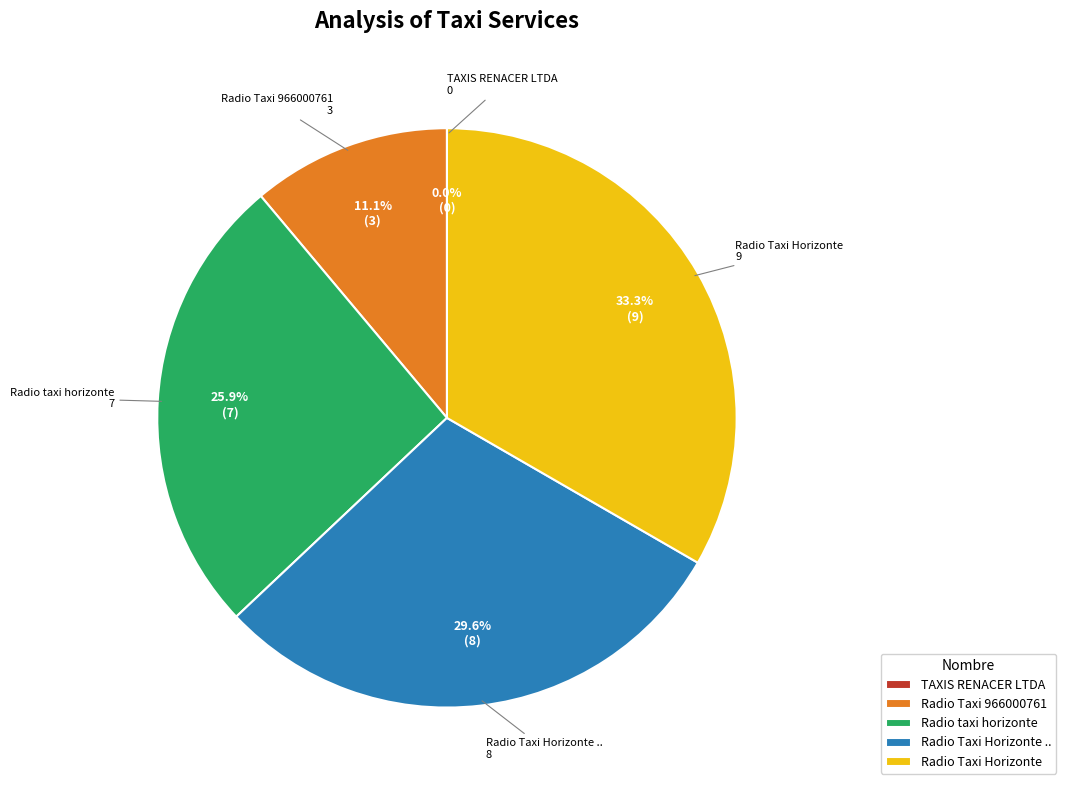

Combined, what portion of the pie is Radio Taxi 966000761 - Los Andes and Radio Taxi Horizonte?

44.4%